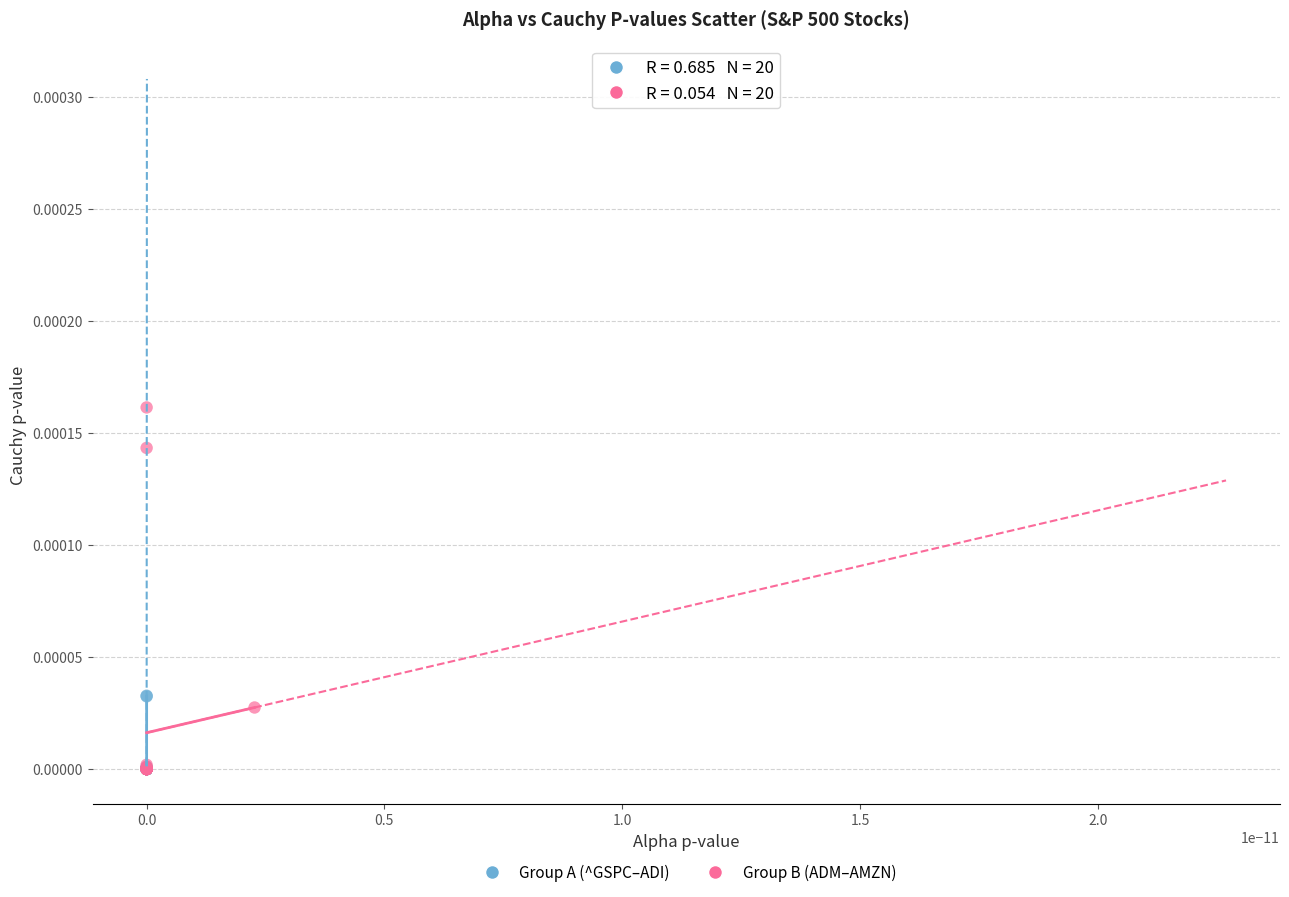

Which series reaches the maximum Y coordinate?

Group B (ADM–AMZN)